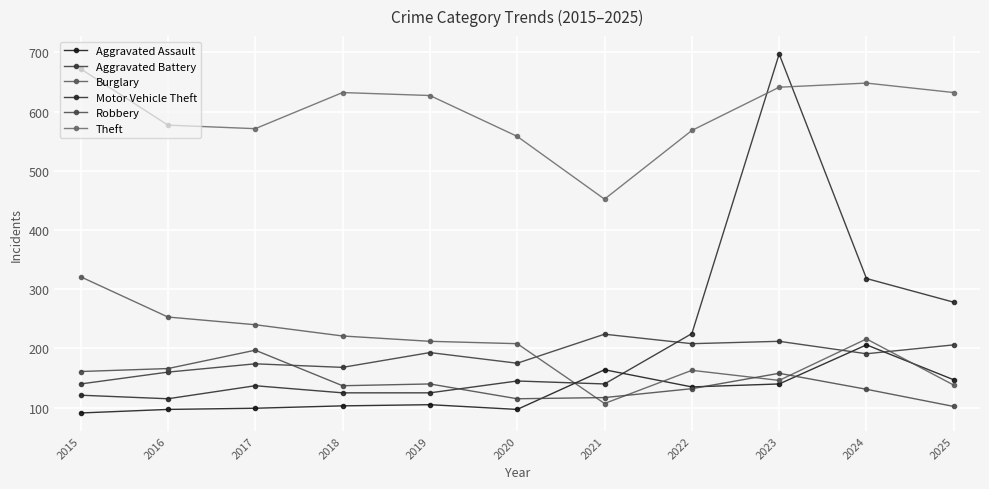

What is the minimum value for Burglary?

107